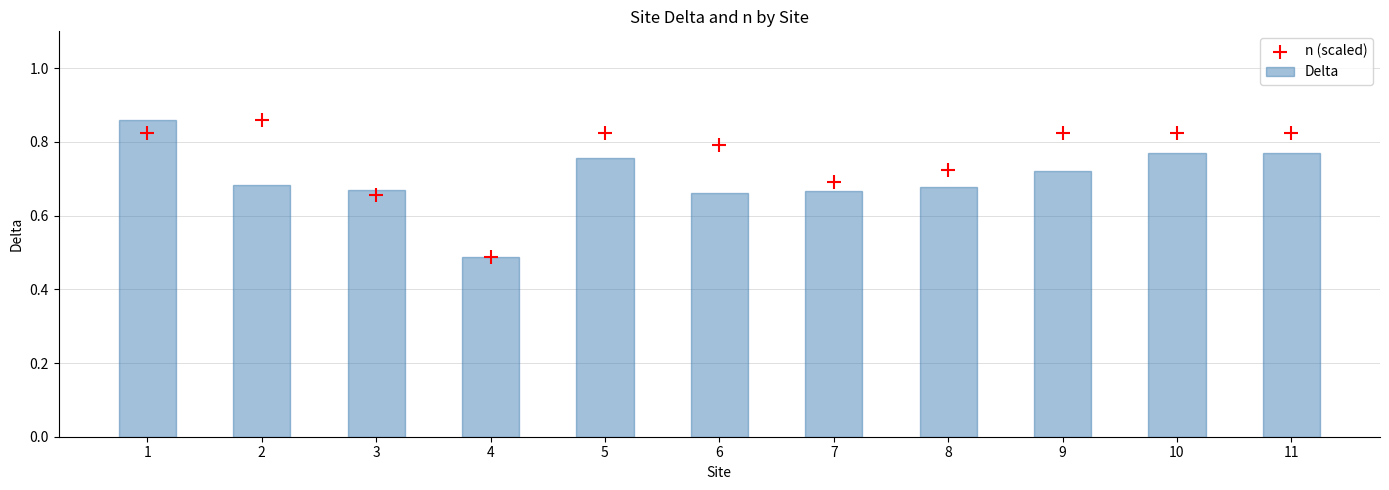

Is the value of n (scaled) at 7 greater than the value of Delta at 4?

Yes